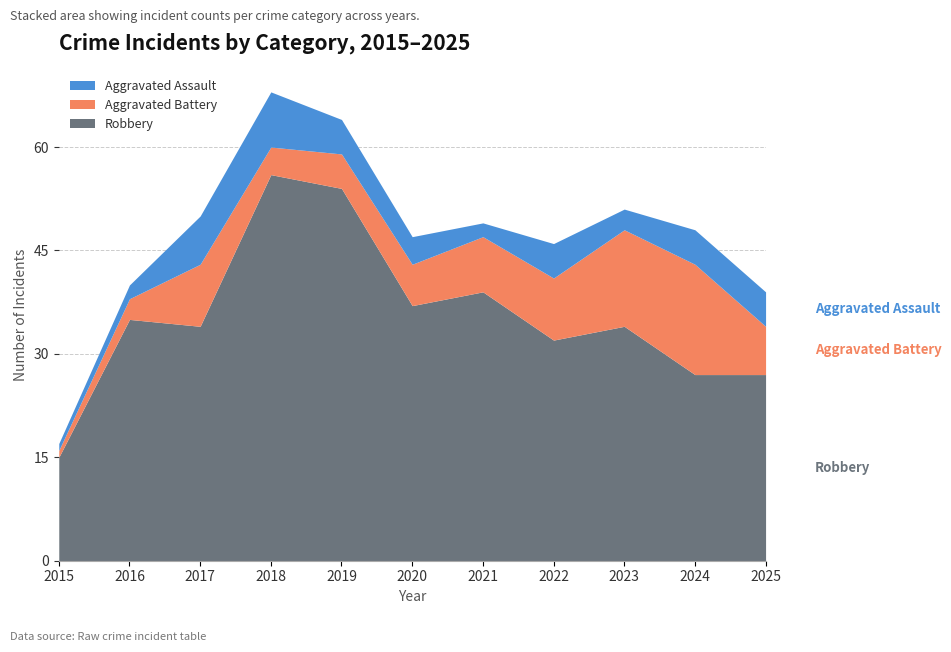

Which series has the largest total across all categories?

Robbery